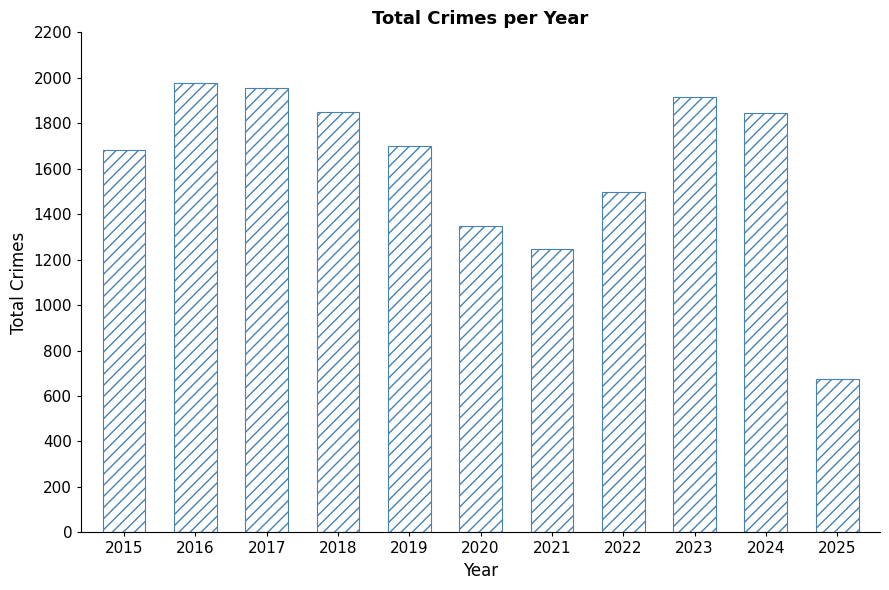

At which category does the chart reach its minimum across all series?

2025